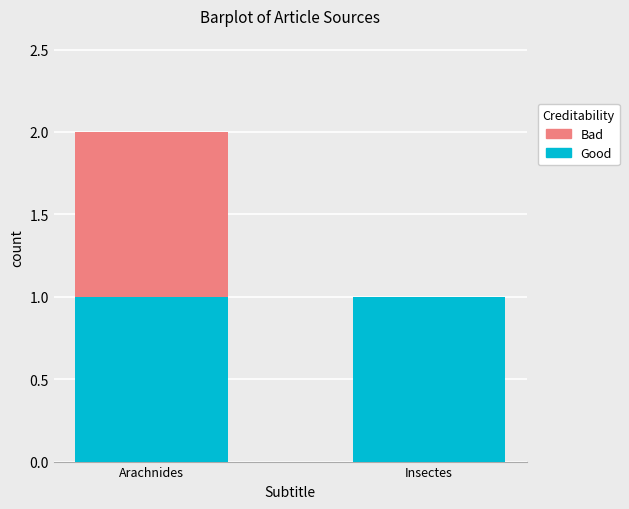

The value of Good at Insectes is 1. True or false?

True